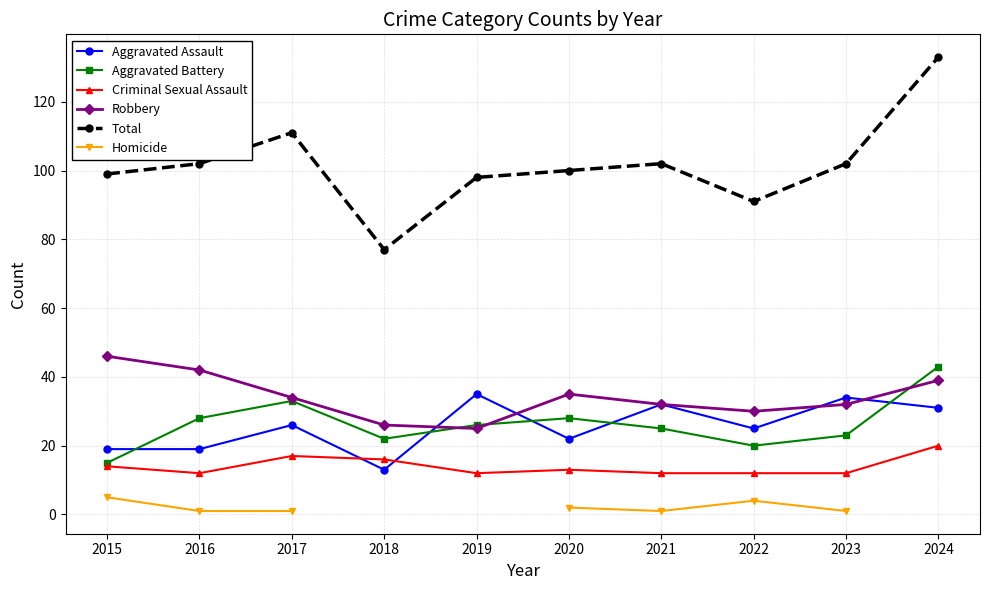

What is the sum of the Aggravated Assault values at 2017 and 2018?

39